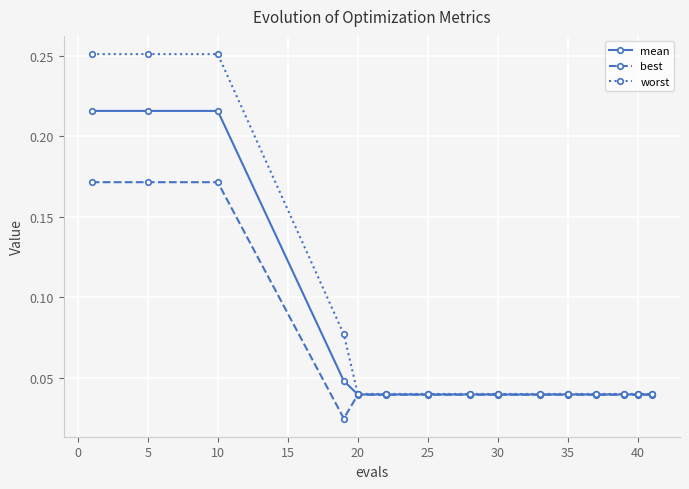

Rank the series by their maximum value, from highest to lowest.

worst, mean, best